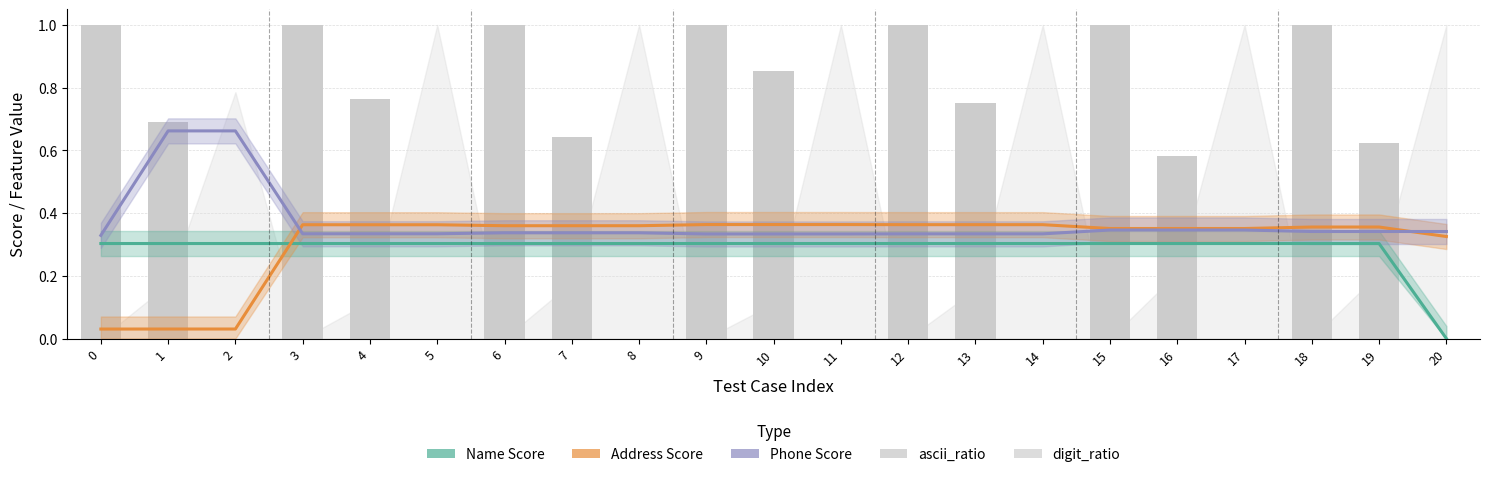

How many groups of bars are there?

21